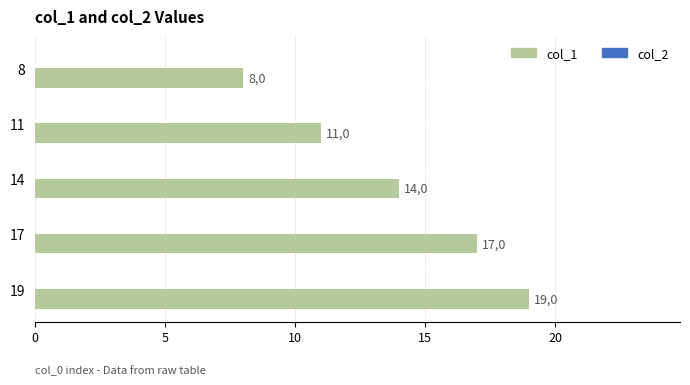

Does the chart contain stacked bars?

No